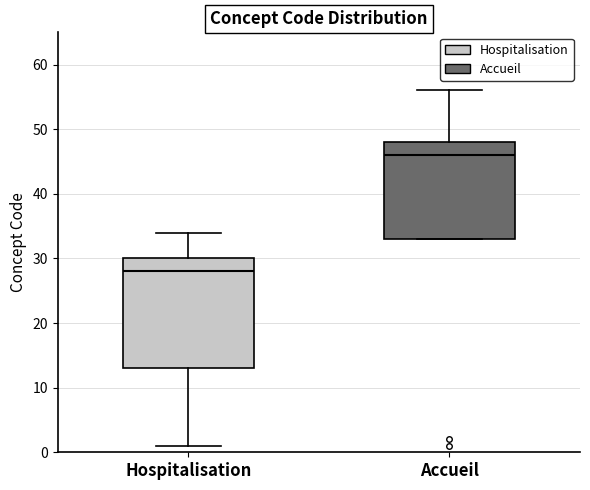

Which box has the lowest median line?

Hospitalisation